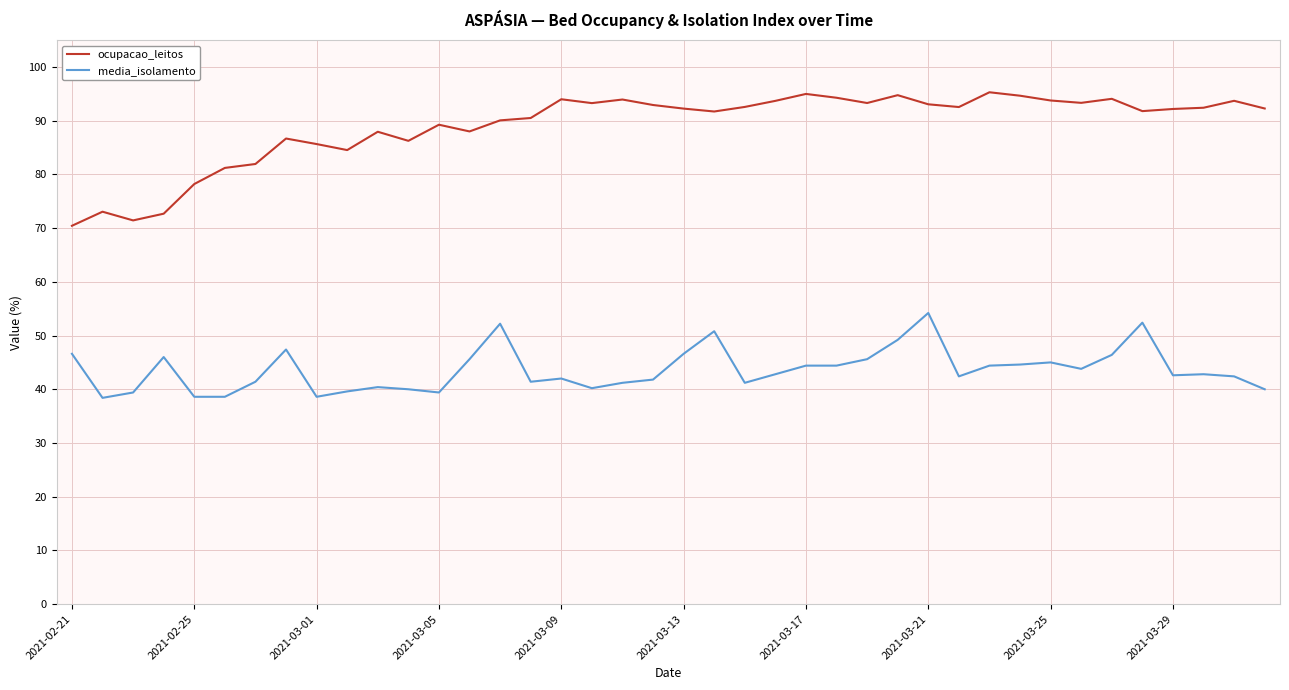

Which series has the widest spread of values?

ocupacao_leitos